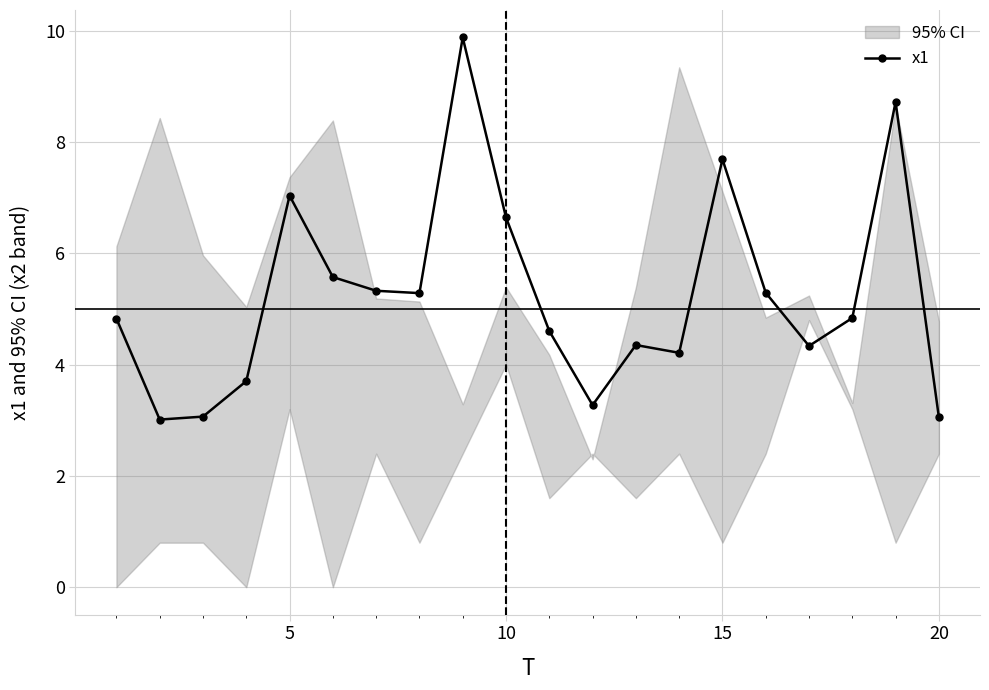

How many points are higher than both their immediate neighbors (excluding endpoints)?

5